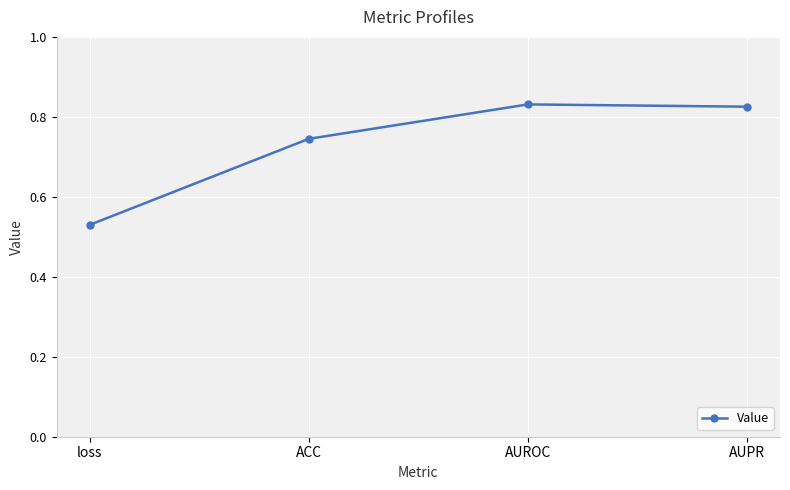

Which label corresponds to the smallest value in the chart?

loss